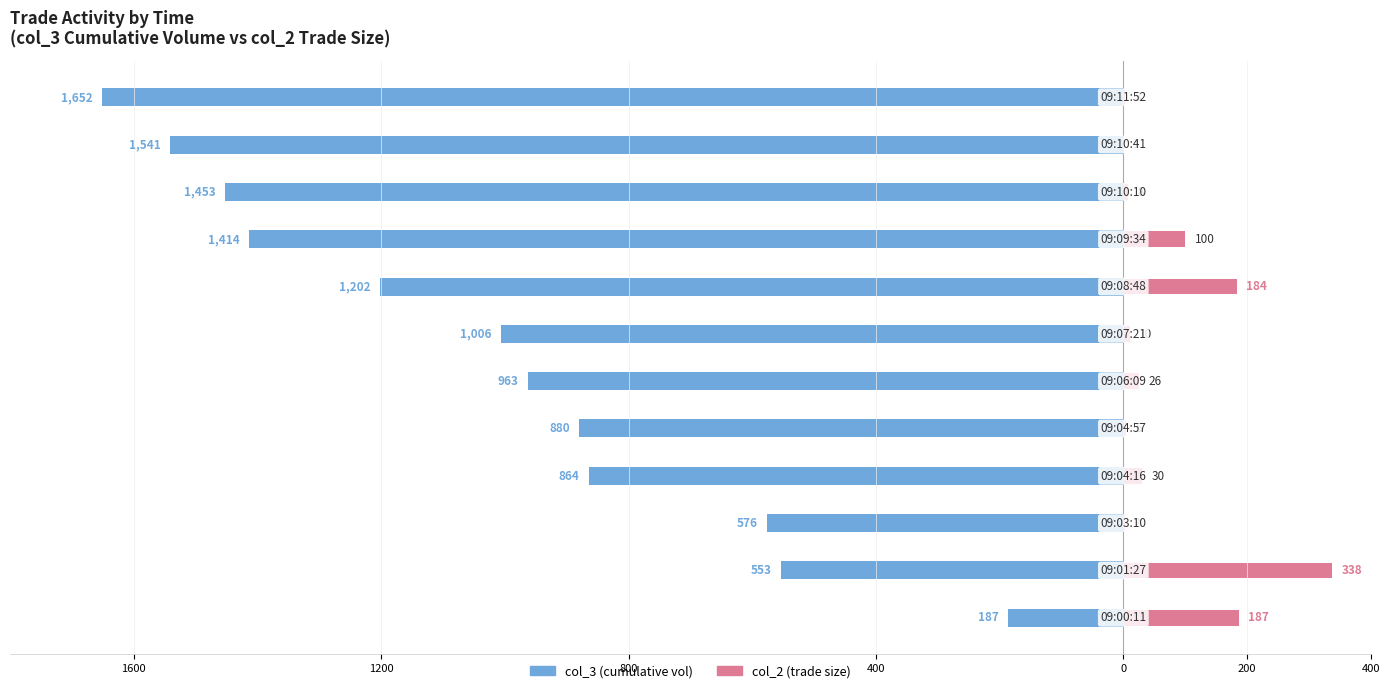

Between 1600 and 11, which series saw the biggest shift?

col_3 (cumulative vol)